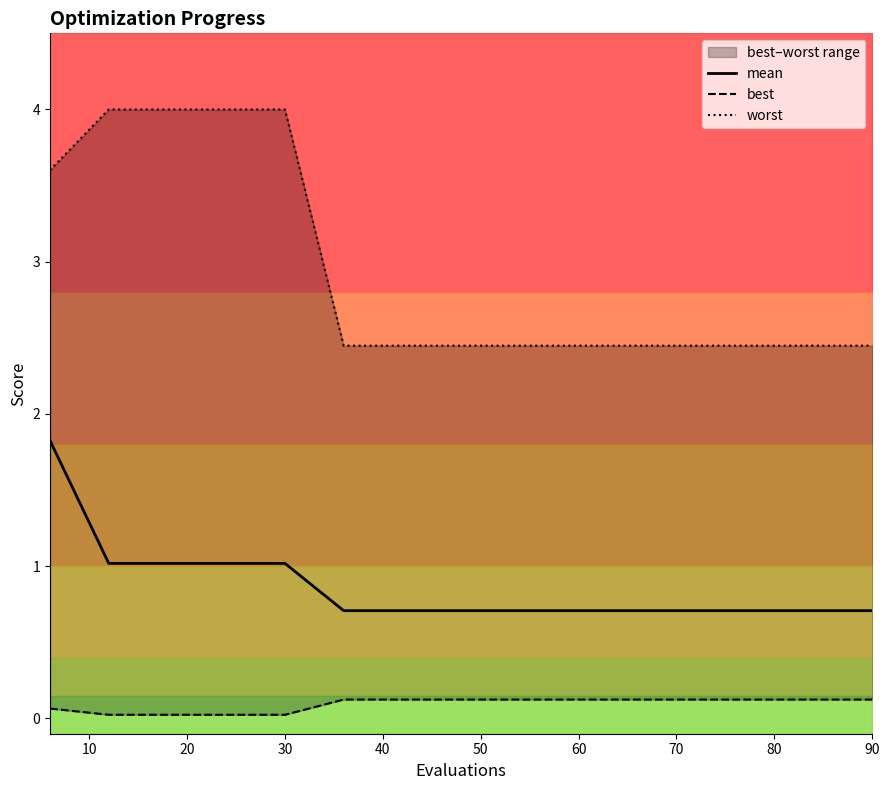

What is the maximum value for mean?

1.8